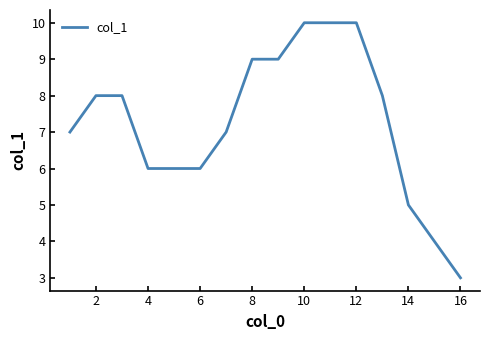

What is the greatest value displayed?

10